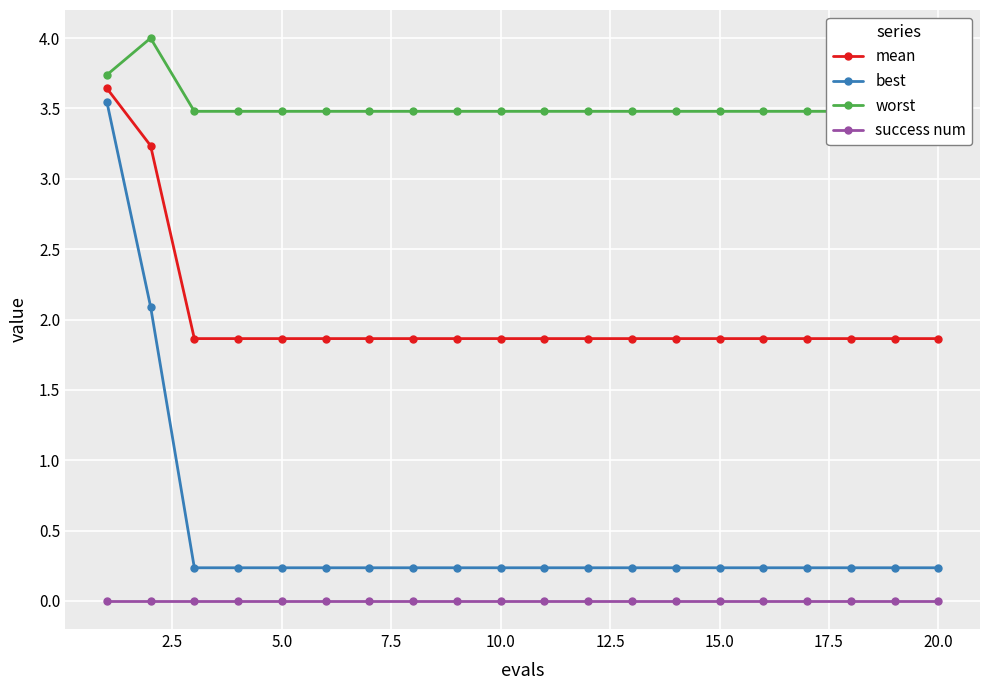

What is the highest value of the mean series?

3.6